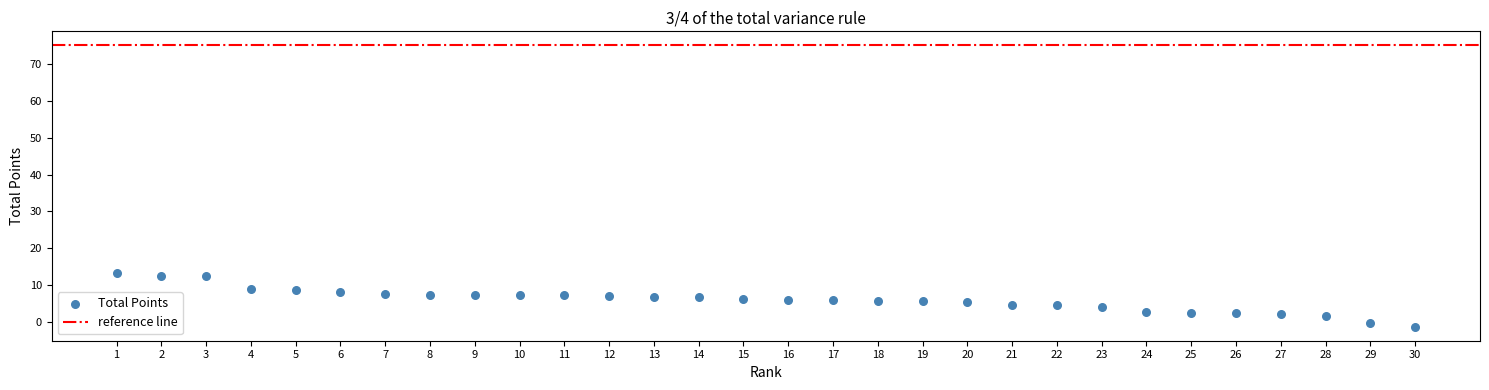

What is the range of X values (max minus min)?

29.0